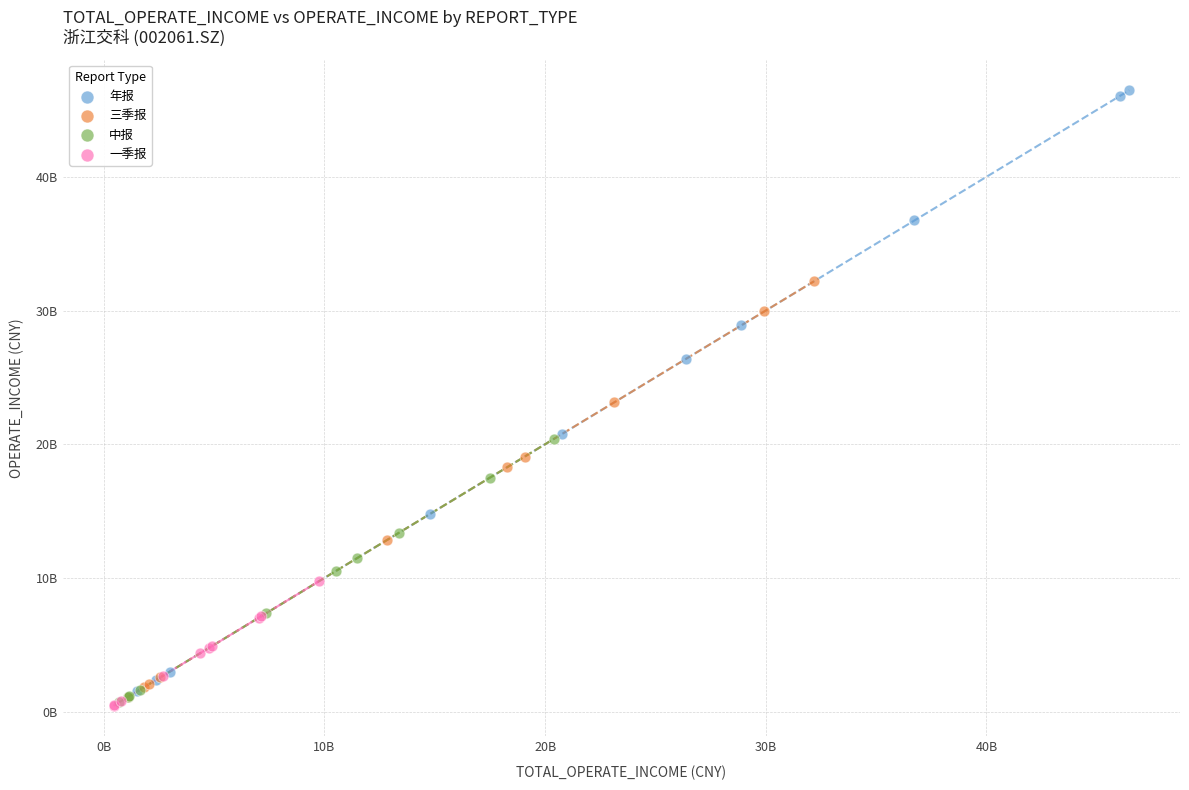

What are all the series names shown in the legend?

年报, 三季报, 中报, 一季报